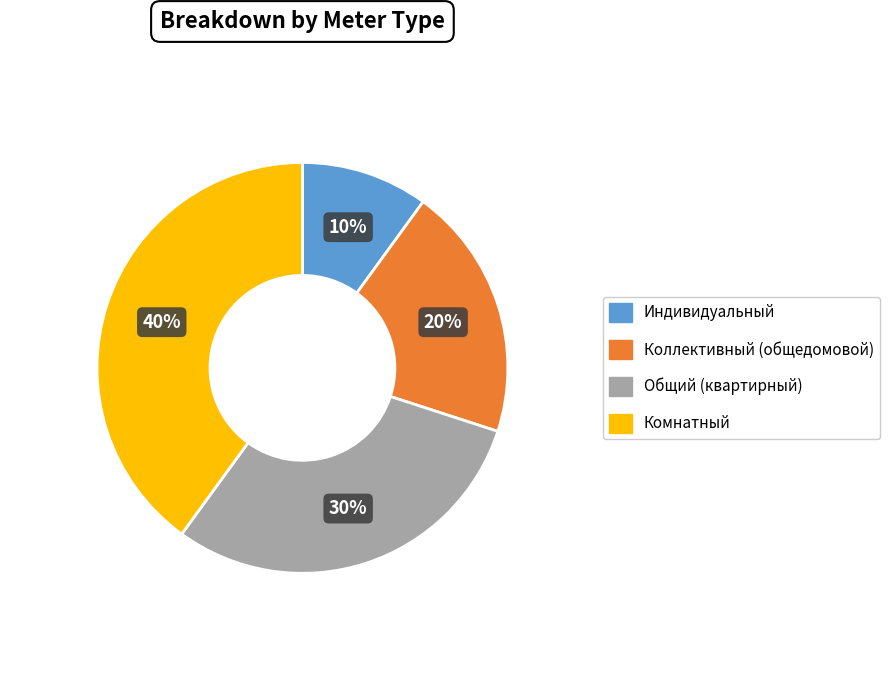

Rank the categories by value from lowest to highest.

Индивидуальный, Коллективный (общедомовой), Общий (квартирный), Комнатный